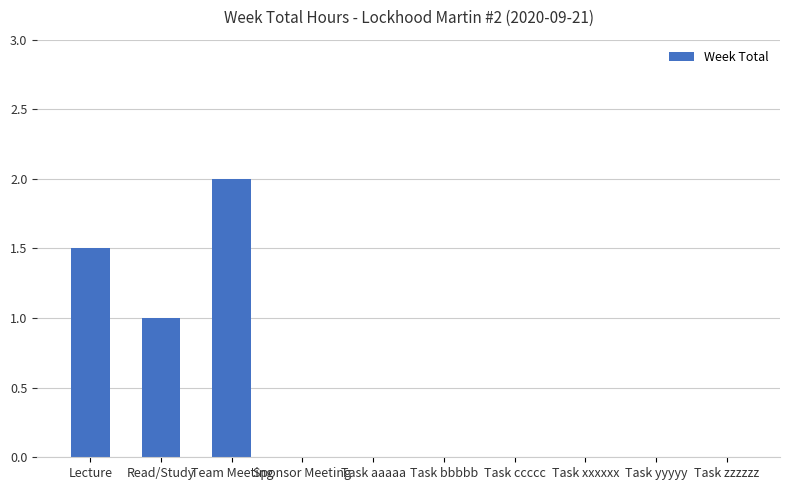

At which category does the chart reach its peak across all series?

Team Meeting